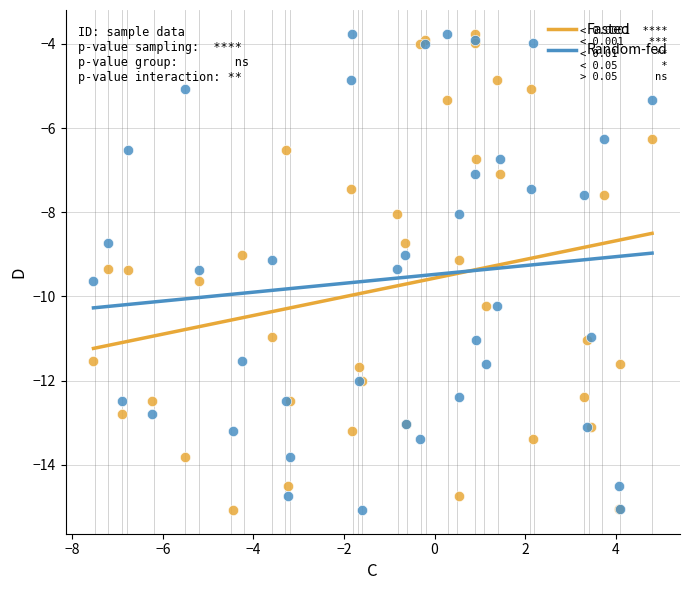

What are all the series names shown in the legend?

Fasted, Random-fed